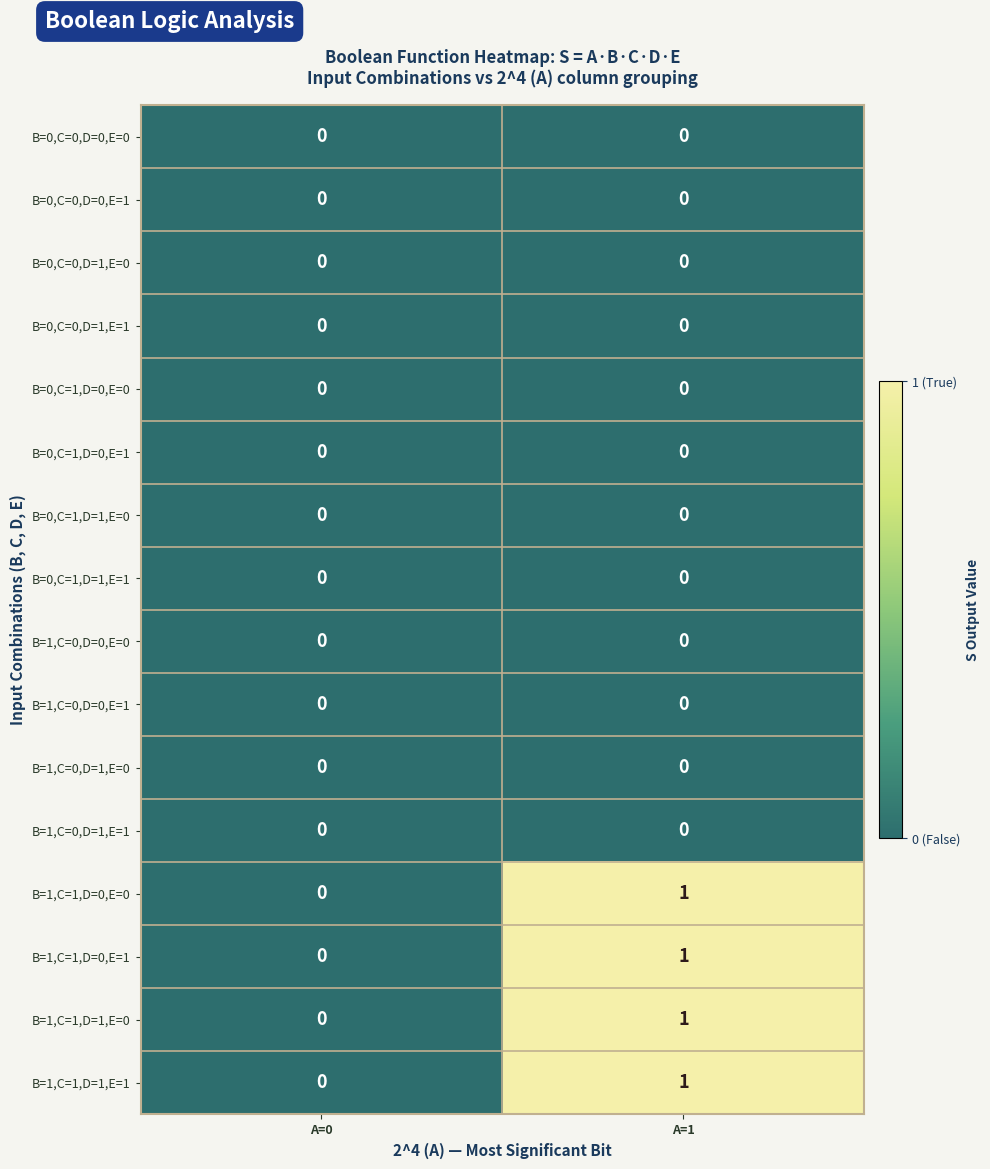

Which label corresponds to the largest value in the chart?

A=1